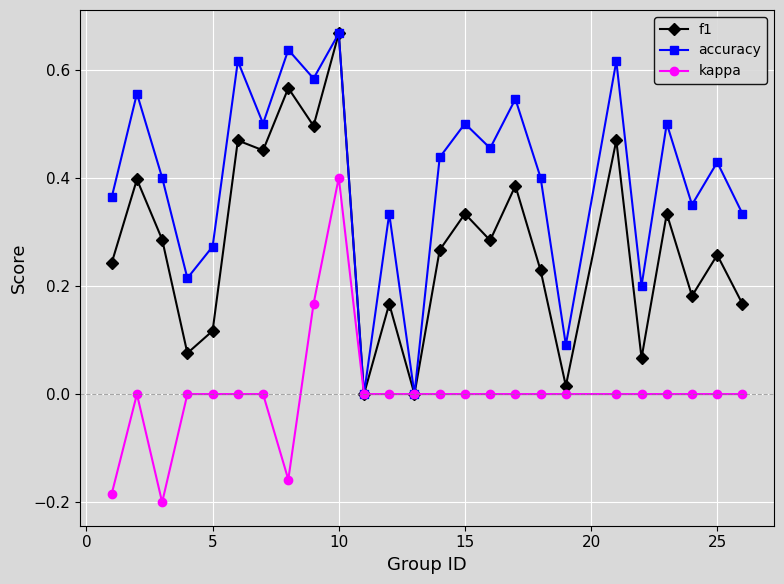

What are all the series names shown in the legend?

f1, accuracy, kappa